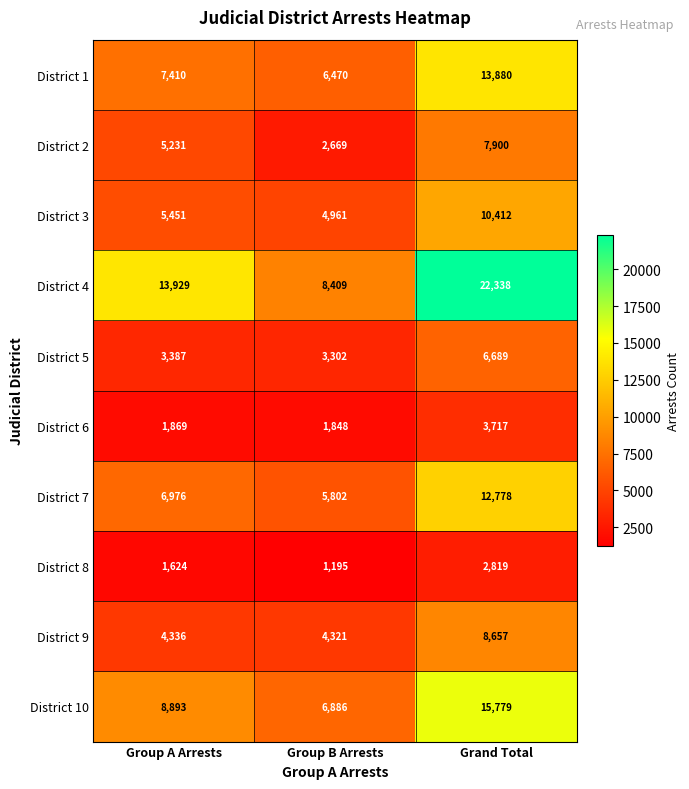

What is the minimum value for District 5?

3302